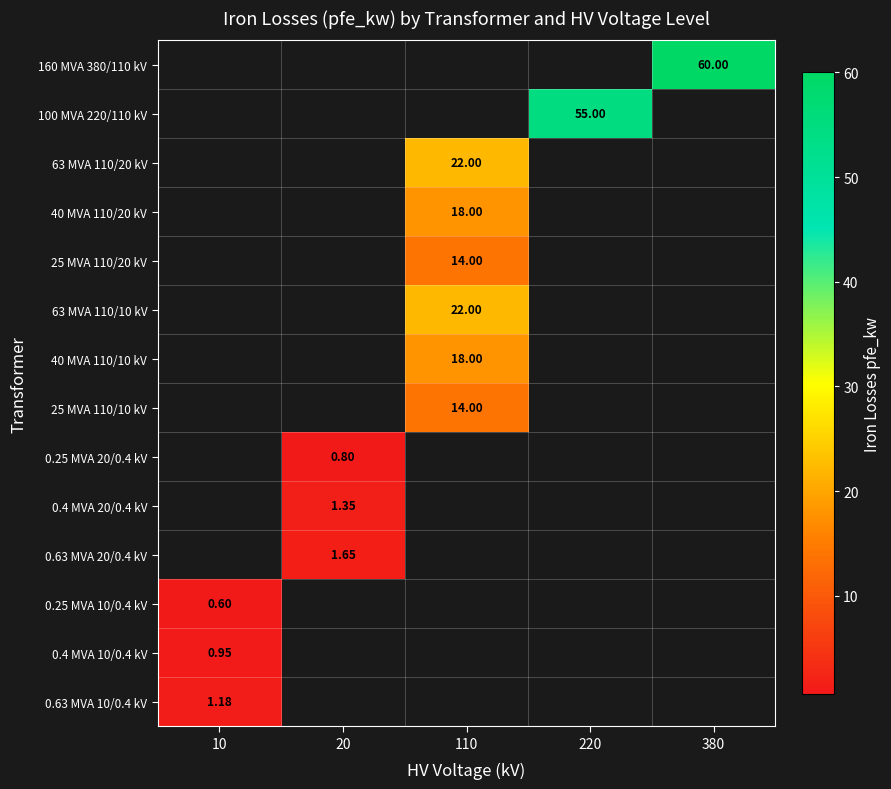

Which has a higher value, 10 or 20?

20